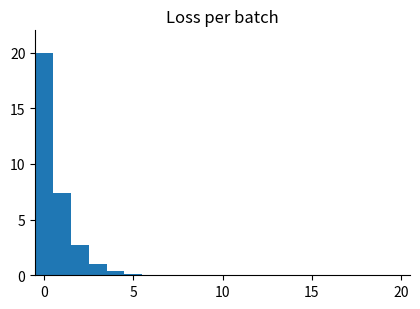

Read against the x-axis, roughly where is the centre of the tallest bar?

0.0